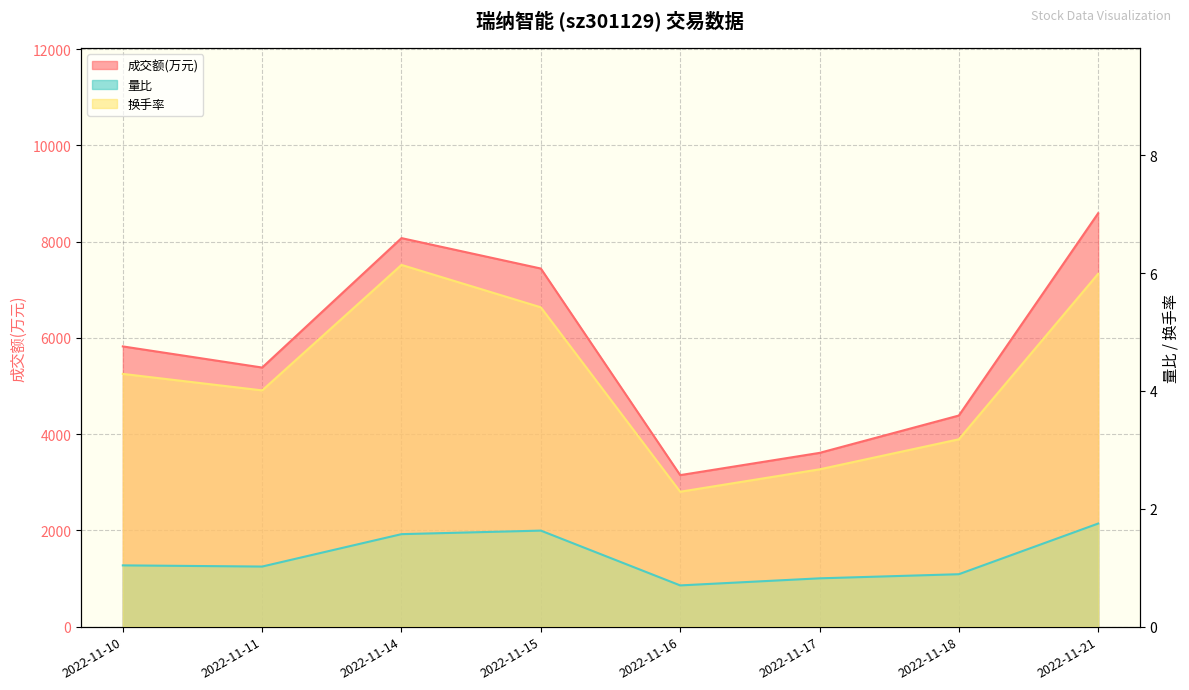

The 成交额(万元) series shows 7440.0 at 2022-11-15. True or false?

True